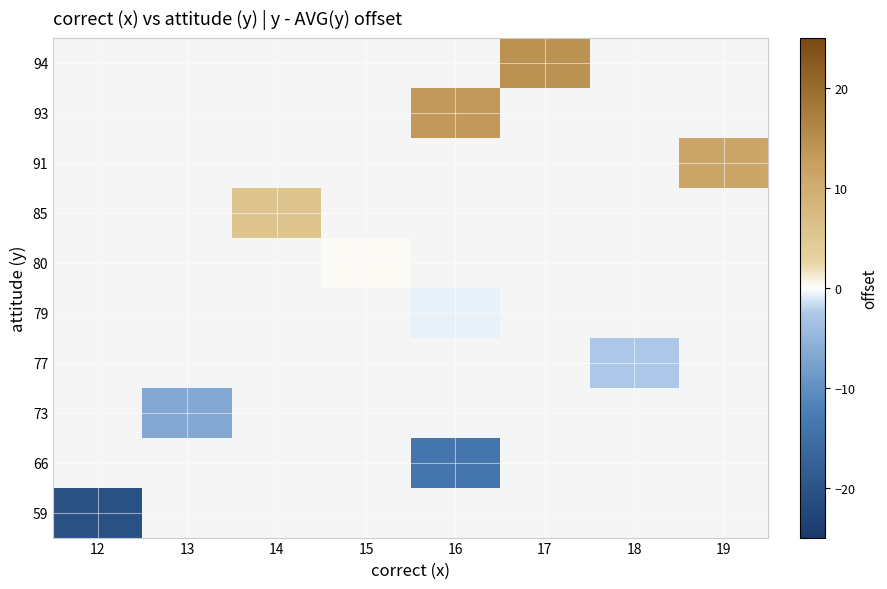

Between 12 and 19, which is larger?

19